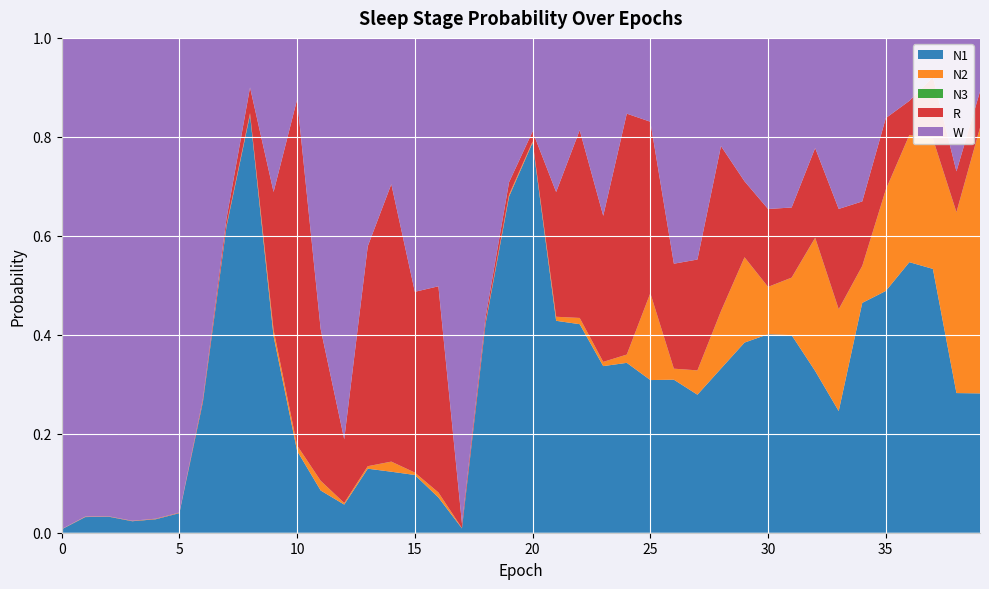

Reading left to right, transcribe all the data shown in this chart.

N1: 0.0	0.0	0.0	0.0	0.0	0.0	0.3	0.6	0.8	0.4	0.2	0.1	0.1	0.1	0.1	0.1	0.1	0.0	0.4	0.7	0.8	0.4	0.4	0.3	0.3	0.3	0.3	0.3	0.3	0.4	0.4	0.4	0.3	0.2	0.5	0.5	0.5	0.5	0.3	0.3
N2: 0.0	0.0	0.0	0.0	0.0	0.0	0.0	0.0	0.0	0.0	0.0	0.0	0.0	0.0	0.0	0.0	0.0	0.0	0.0	0.0	0.0	0.0	0.0	0.0	0.0	0.2	0.0	0.0	0.1	0.2	0.1	0.1	0.3	0.2	0.1	0.2	0.3	0.3	0.4	0.5
N3: 0.0	0.0	0.0	0.0	0.0	0.0	0.0	0.0	0.0	0.0	0.0	0.0	0.0	0.0	0.0	0.0	0.0	0.0	0.0	0.0	0.0	0.0	0.0	0.0	0.0	0.0	0.0	0.0	0.0	0.0	0.0	0.0	0.0	0.0	0.0	0.0	0.0	0.0	0.0	0.0
R: 0.0	0.0	0.0	0.0	0.0	0.0	0.0	0.0	0.1	0.3	0.7	0.3	0.1	0.4	0.6	0.4	0.4	0.0	0.0	0.0	0.0	0.3	0.4	0.3	0.5	0.3	0.2	0.2	0.3	0.2	0.2	0.1	0.2	0.2	0.1	0.1	0.1	0.1	0.1	0.1
W: 1.0	1.0	1.0	1.0	1.0	1.0	0.7	0.4	0.1	0.3	0.1	0.6	0.8	0.4	0.3	0.5	0.5	1.0	0.6	0.3	0.2	0.3	0.2	0.4	0.2	0.2	0.5	0.4	0.2	0.3	0.3	0.3	0.2	0.3	0.3	0.2	0.1	0.1	0.3	0.1